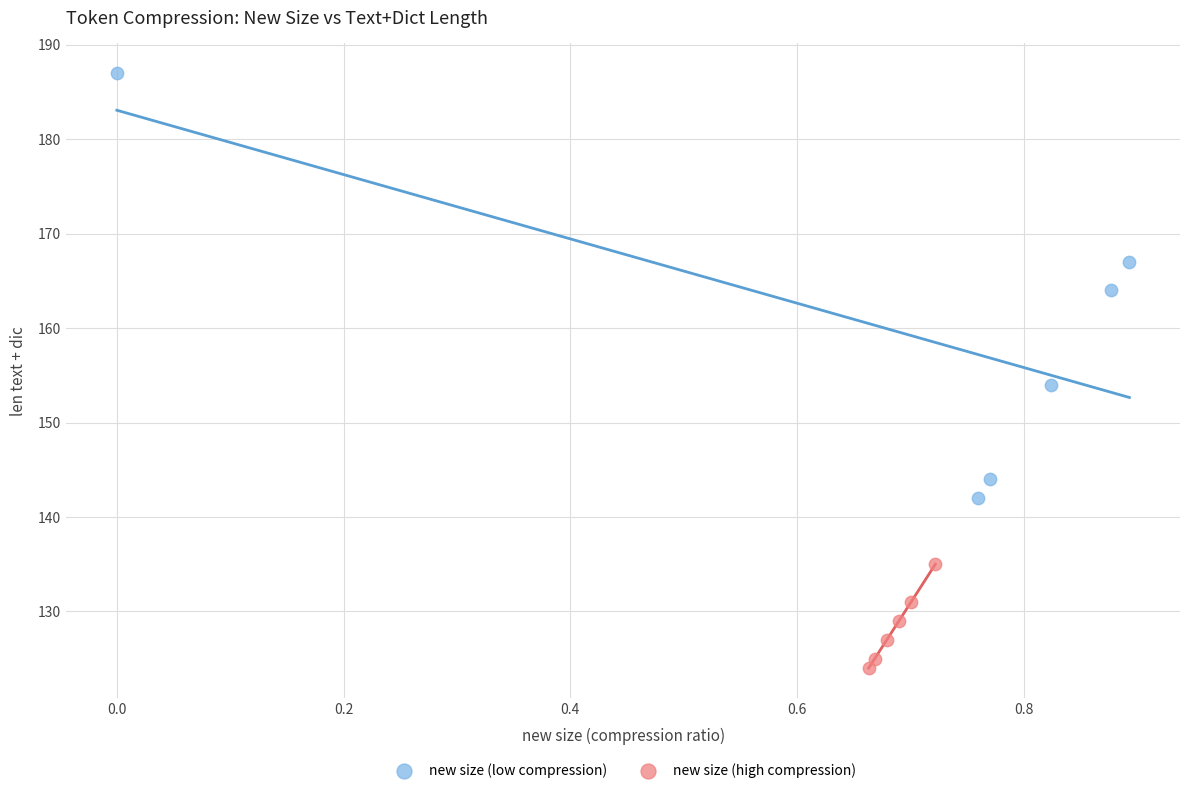

Which series contains the highest Y value?

new size (low compression)